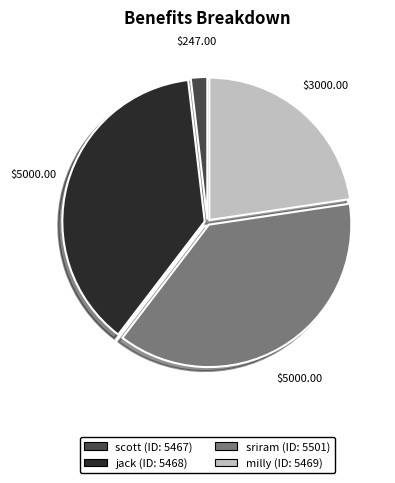

Is there any slice that represents more than half of the pie?

No